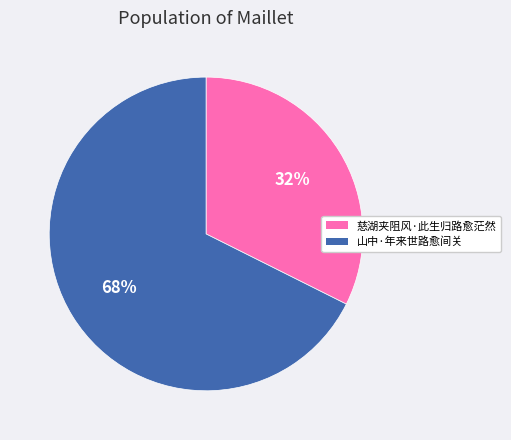

How many slices are in this pie chart?

2